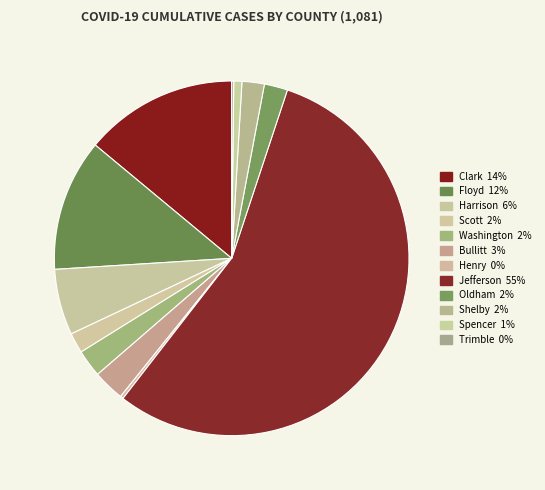

Rank the categories by value from highest to lowest.

Jefferson, Clark, Floyd, Harrison, Bullitt, Washington, Oldham, Shelby, Scott, Spencer, Henry, Trimble